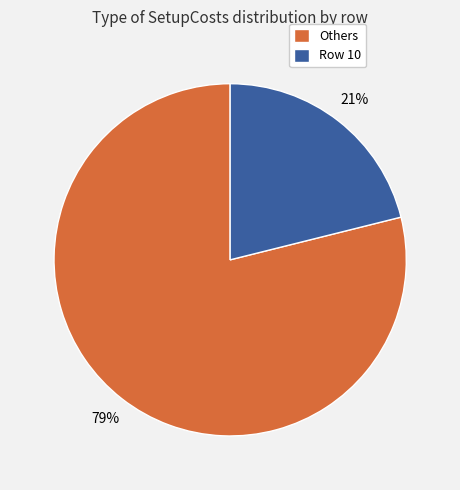

Do Others and Row 10 together represent more than half of the pie?

Yes